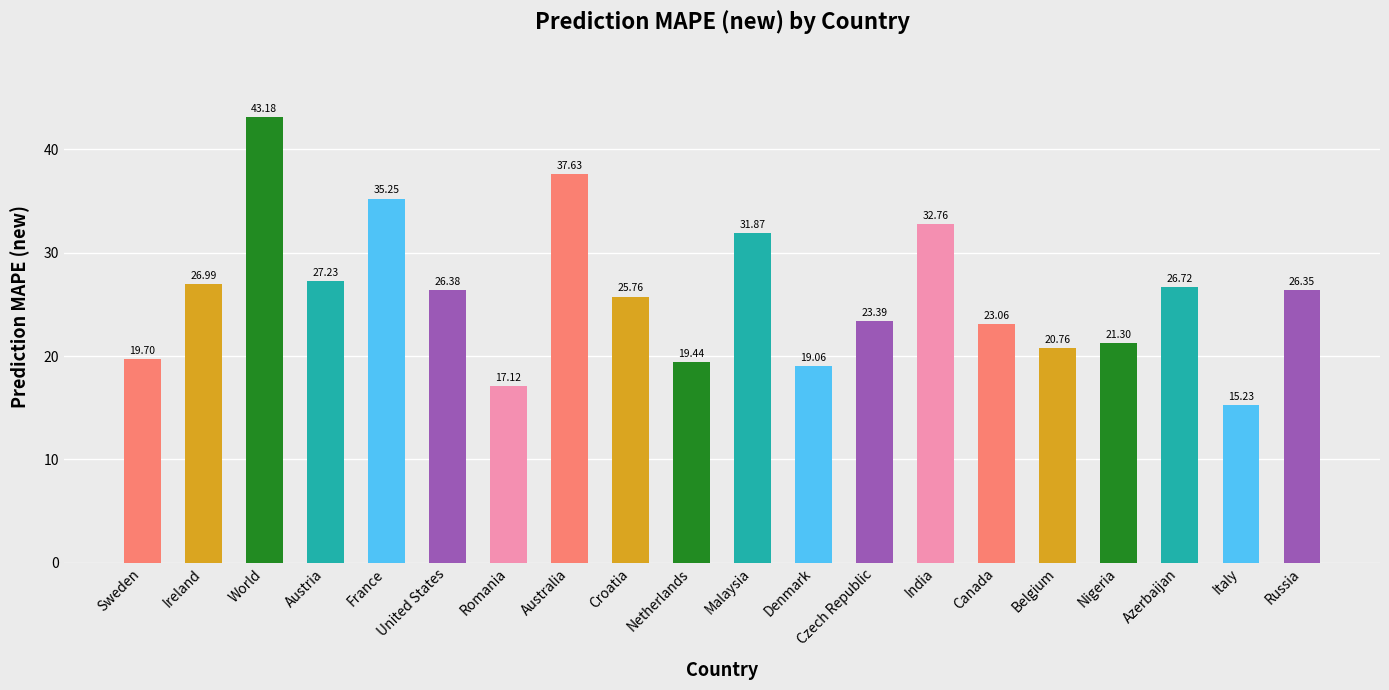

What position from the right is France?

16